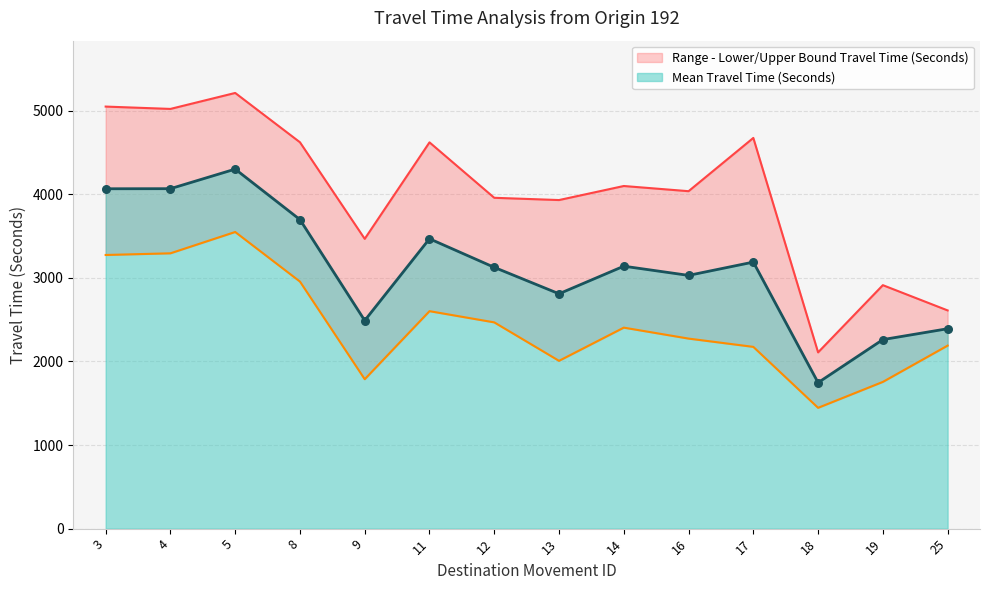

What is the total value across all series at 18?

5299